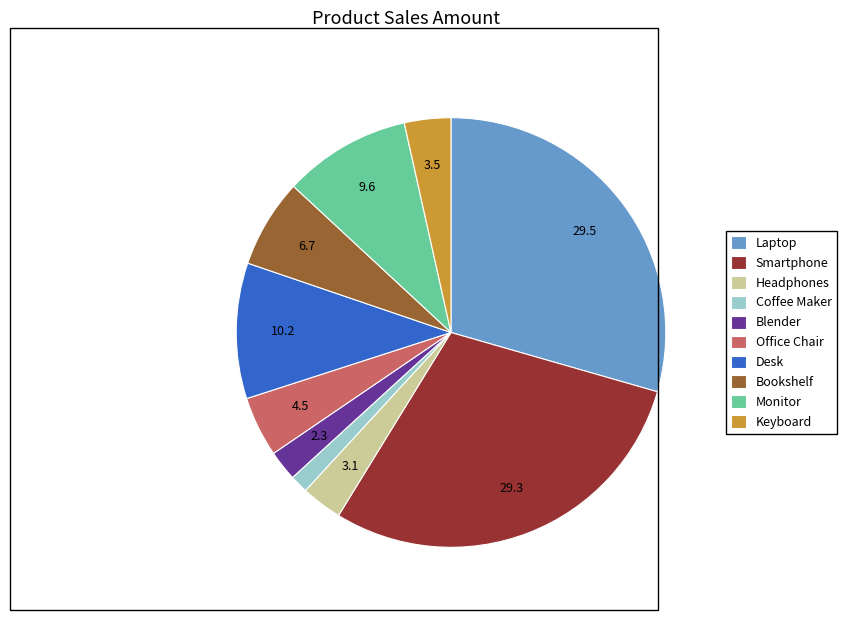

Which category has the smallest portion of the pie?

Coffee Maker